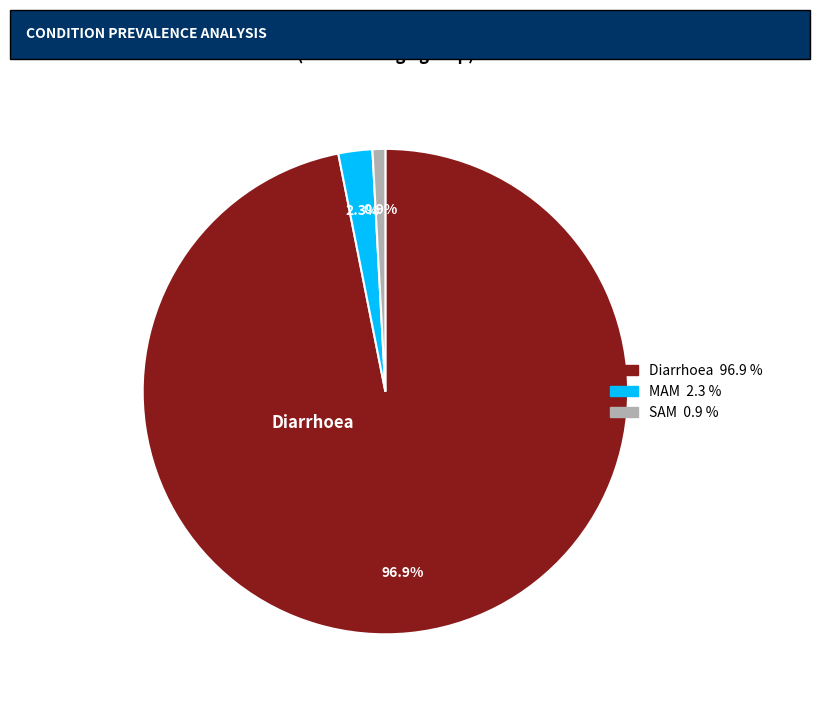

Is MAM the majority of the pie?

No